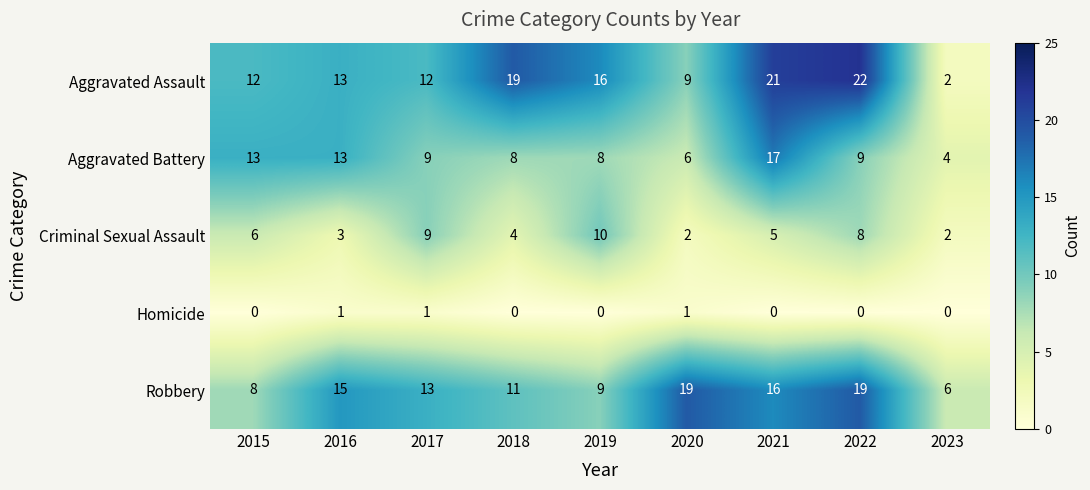

Which series has the largest total across all categories?

Aggravated Assault